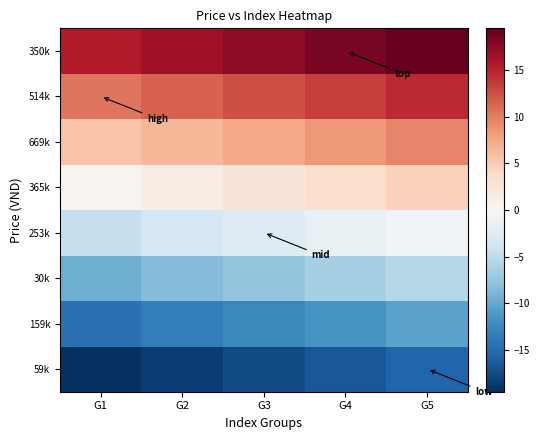

Count the number of categories in the chart.

5